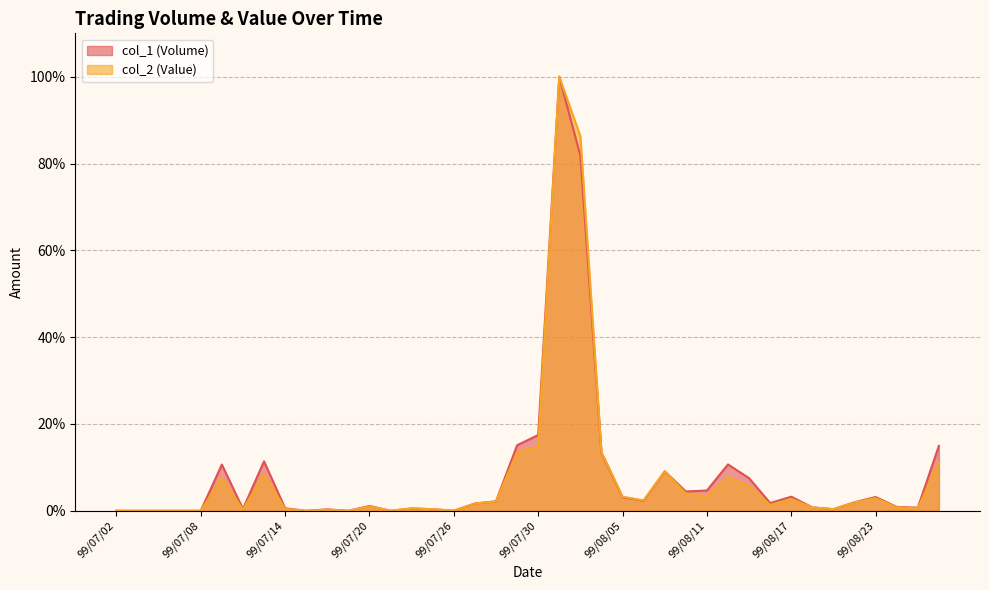

Rank the categories by col_2 (Value) value from highest to lowest.

99/08/02, 99/08/03, 99/07/30, 99/08/04, 99/07/29, 99/08/26, 99/08/09, 99/07/13, 99/08/12, 99/07/09, 99/08/13, 99/08/10, 99/08/11, 99/08/05, 99/08/23, 99/08/17, 99/08/06, 99/07/28, 99/08/20, 99/07/27, 99/08/16, 99/07/20, 99/08/24, 99/08/18, 99/08/25, 99/07/22, 99/07/14, 99/08/19, 99/07/23, 99/07/12, 99/07/16, 99/07/02, 99/07/05, 99/07/06, 99/07/07, 99/07/08, 99/07/15, 99/07/19, 99/07/21, 99/07/26